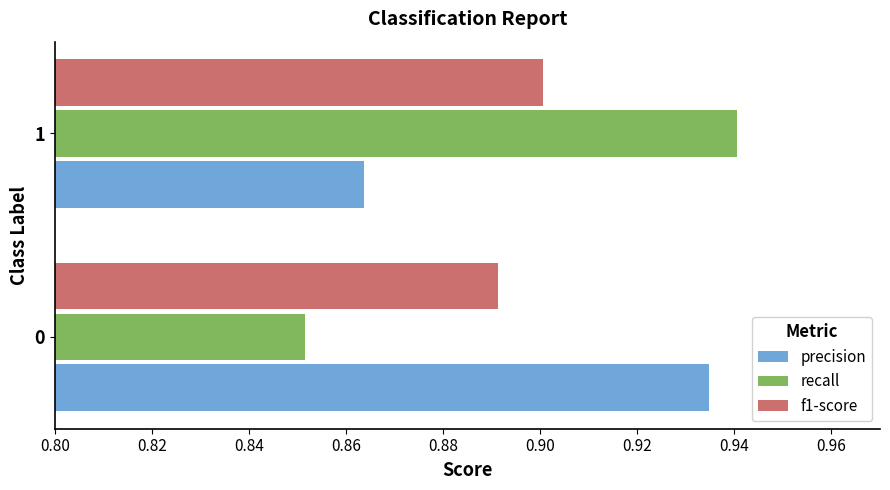

What is the sum of the f1-score values at 0 and 1?

1.8